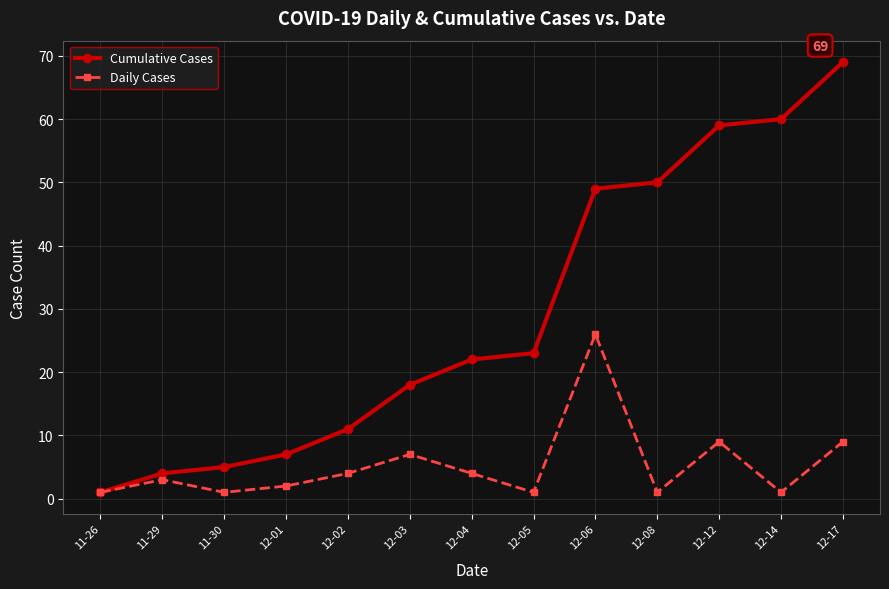

What is the highest value of the Cumulative Cases series?

69